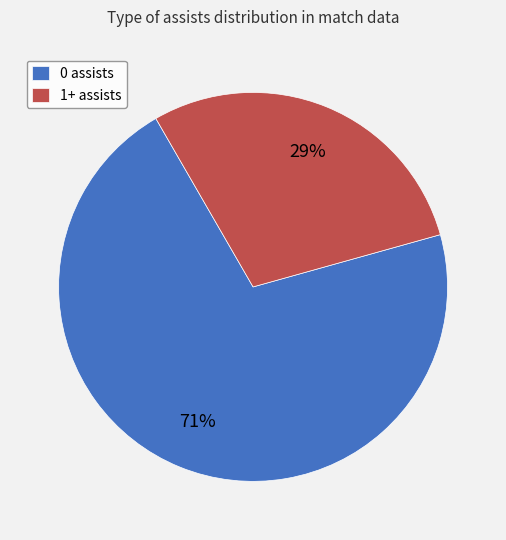

Count the number of slices in the pie.

2